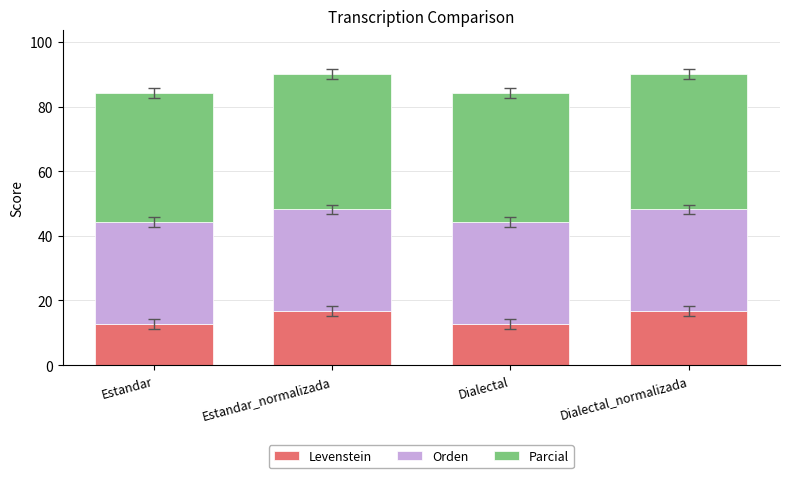

Does the chart contain any negative values?

No